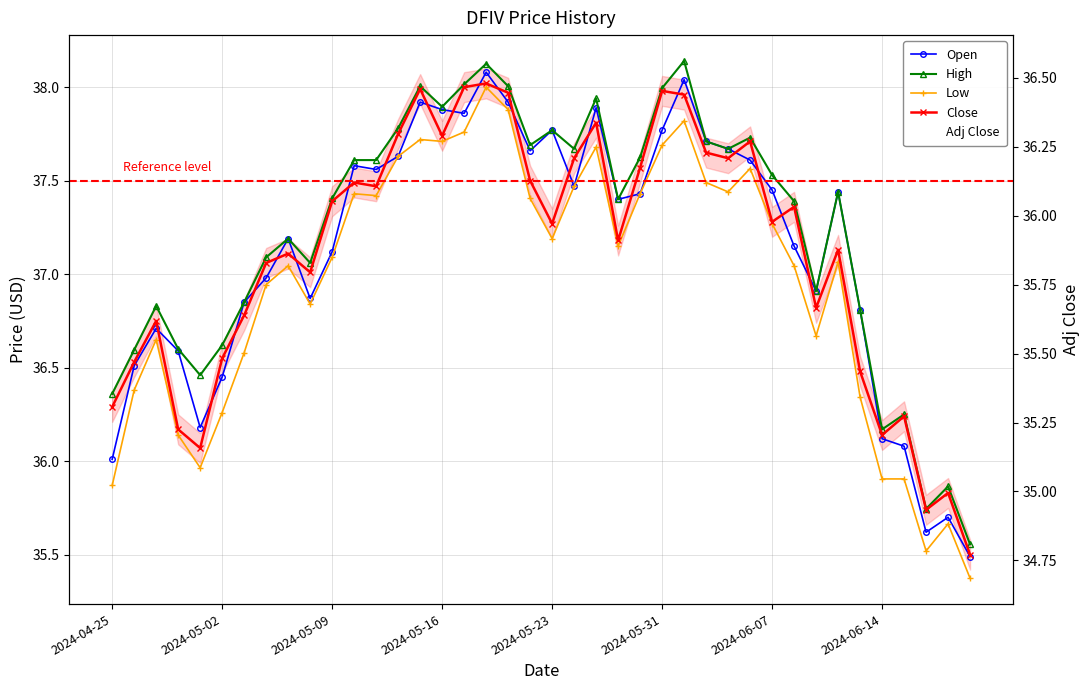

How many lines are shown in the chart?

5